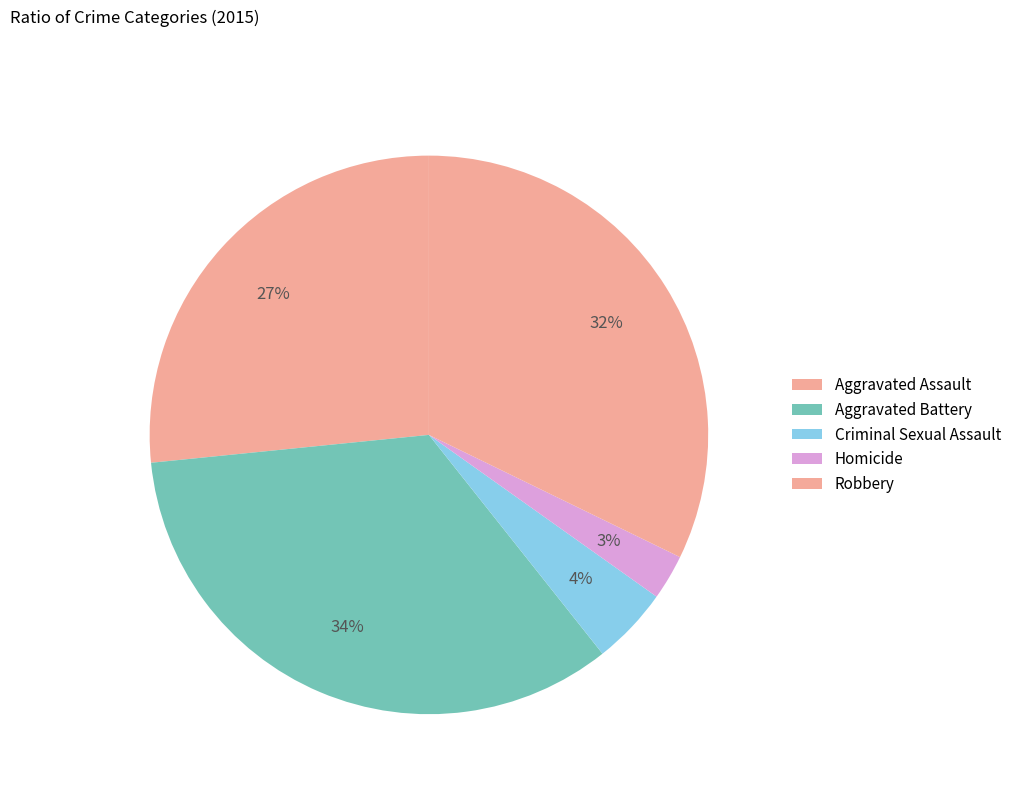

Count the number of slices in the pie.

5